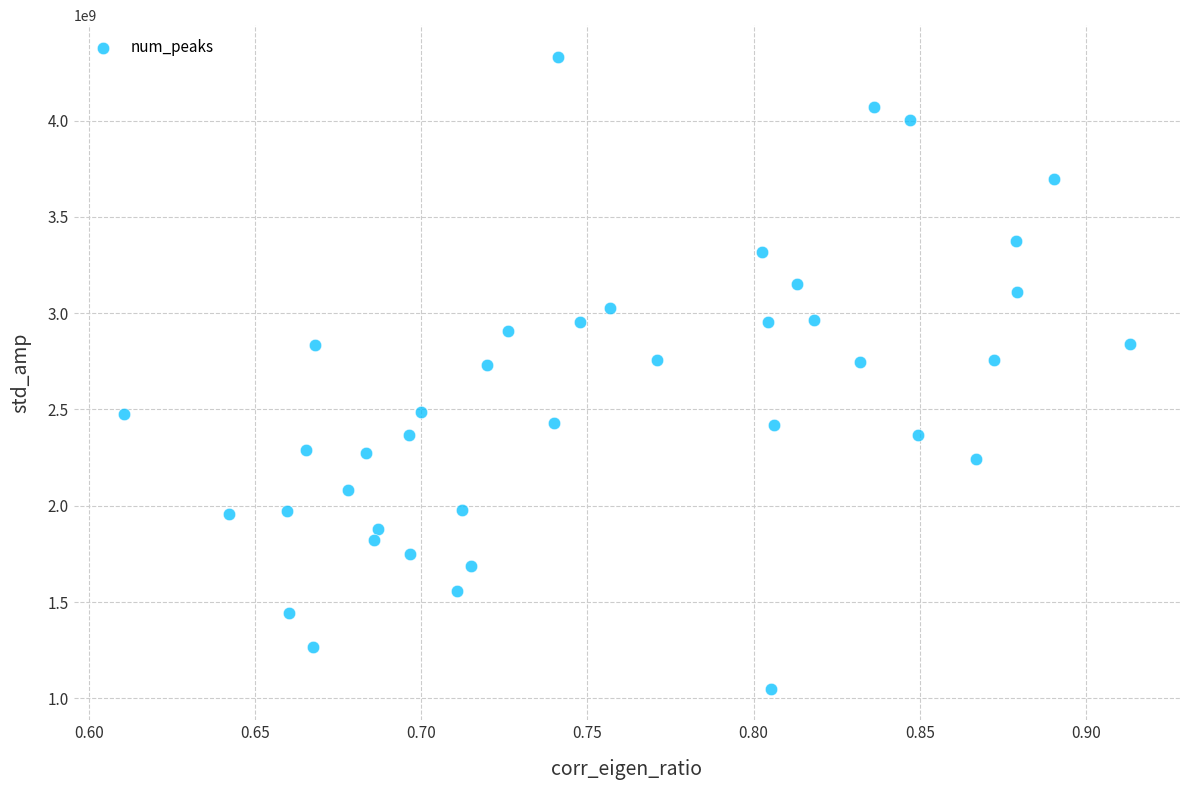

What is the range of X values (max minus min)?

0.3